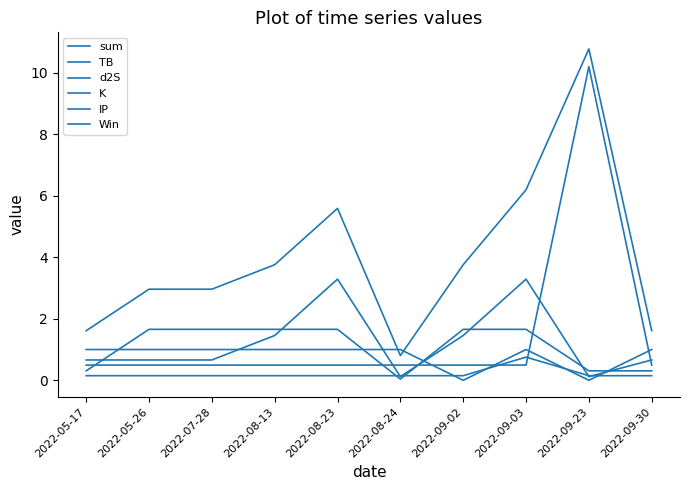

At which label does d2S first exceed 1?

2022-05-26